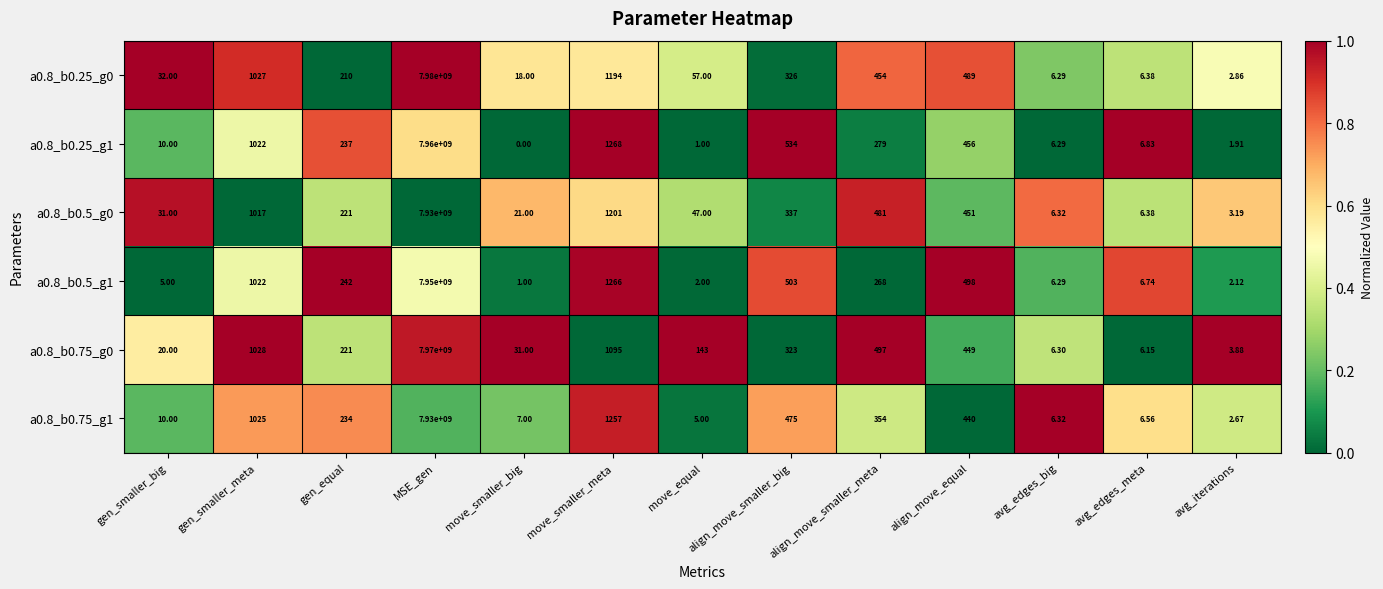

Is the value of a0.8_b0.75_g0 at gen_equal greater than the value of a0.8_b0.25_g0 at gen_smaller_meta?

No